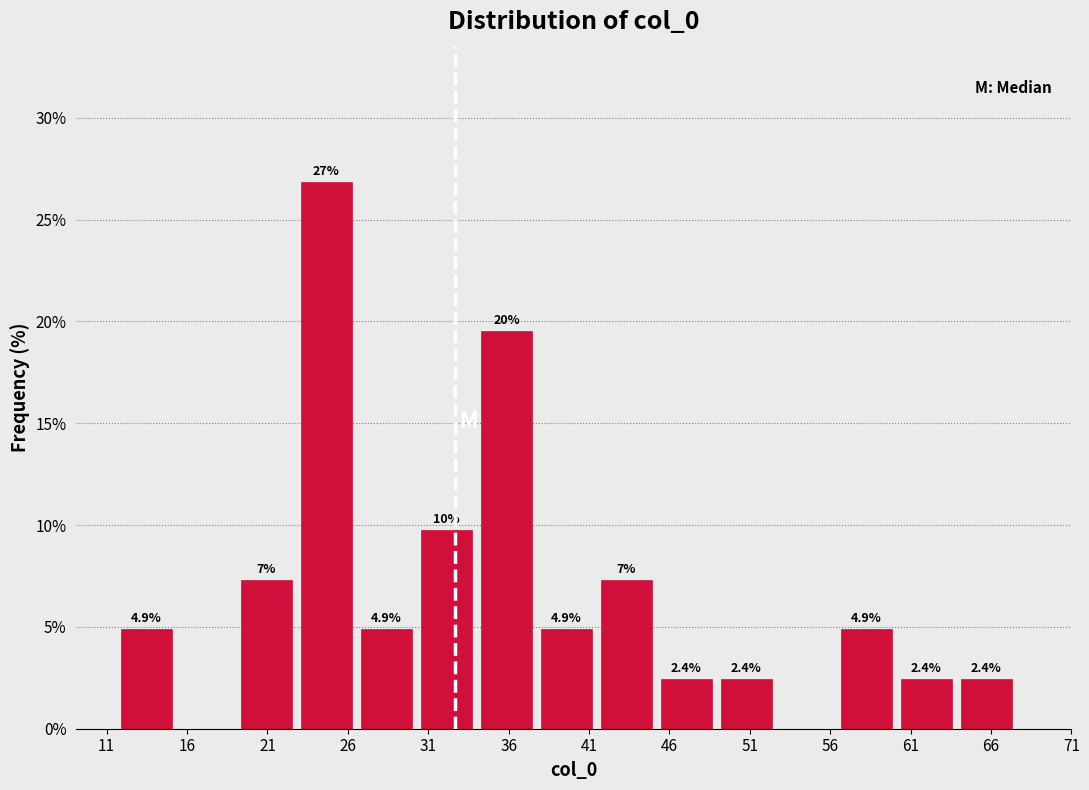

Over which range of the x-axis is the bar tallest?

23.0 to 27.0